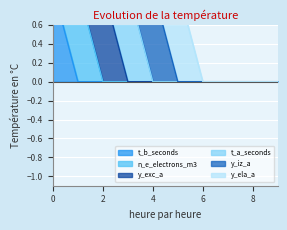

The value of t_a_seconds at 3 is 2. True or false?

False